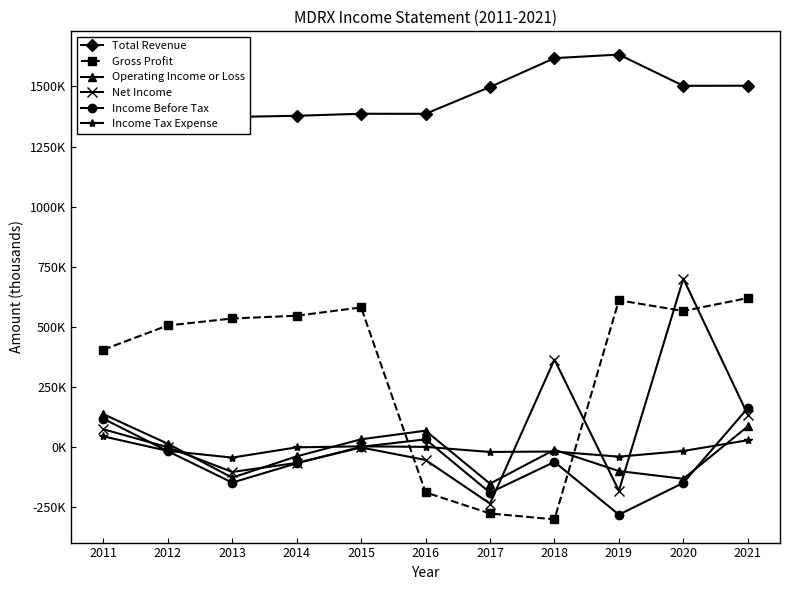

Which series changed the most between 2012 and 2014?

Total Revenue